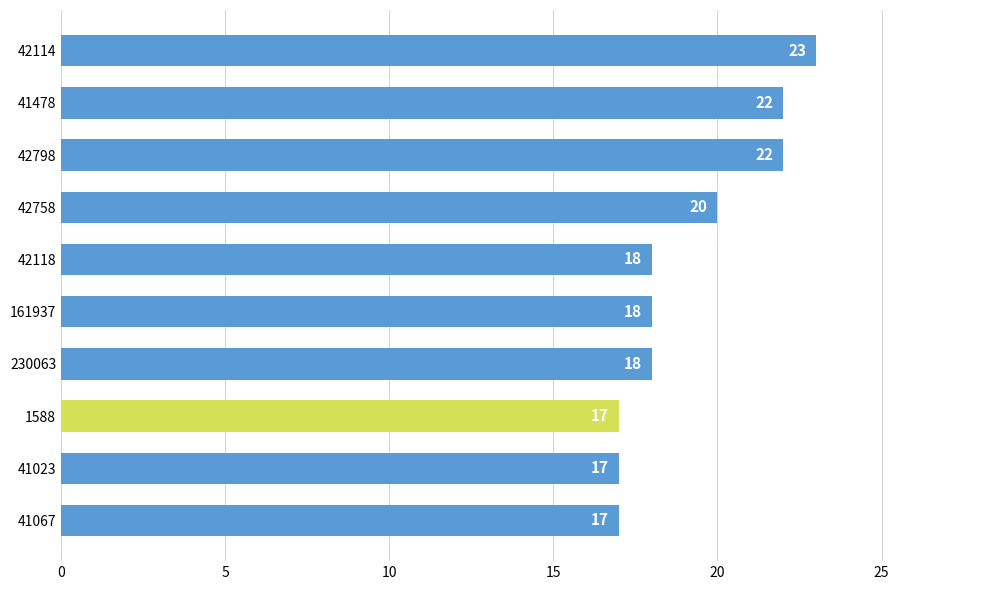

What is the change in value from 42114 to 42118?

-5